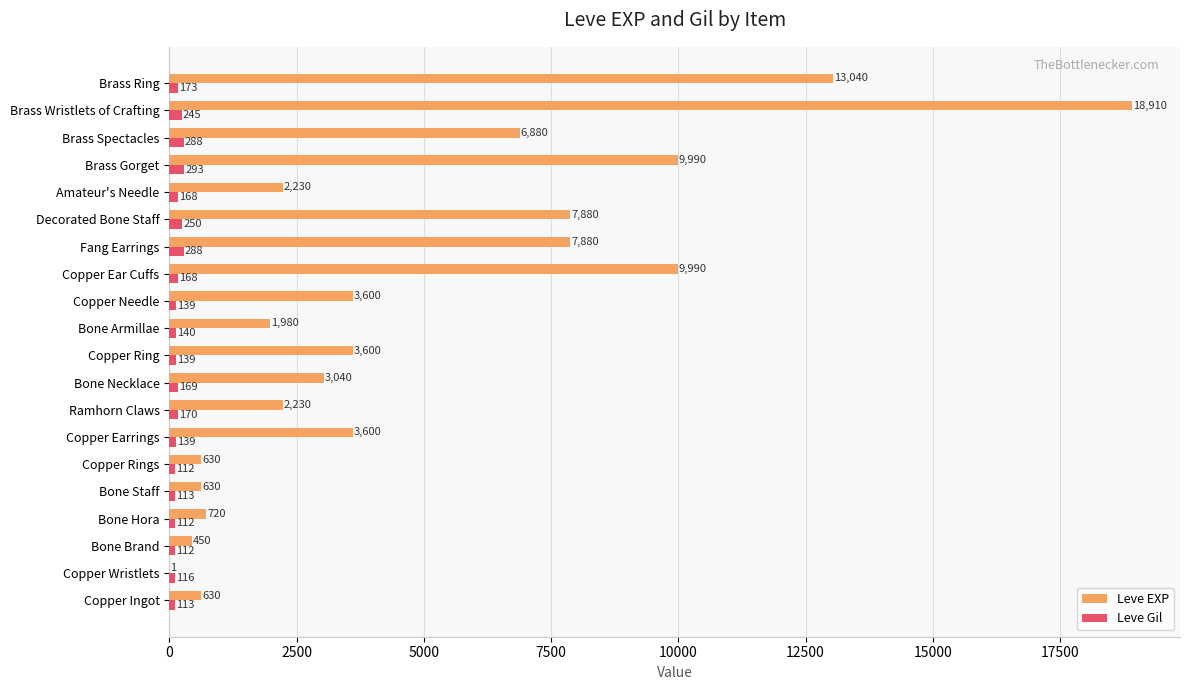

What is the maximum value shown in the chart?

18910